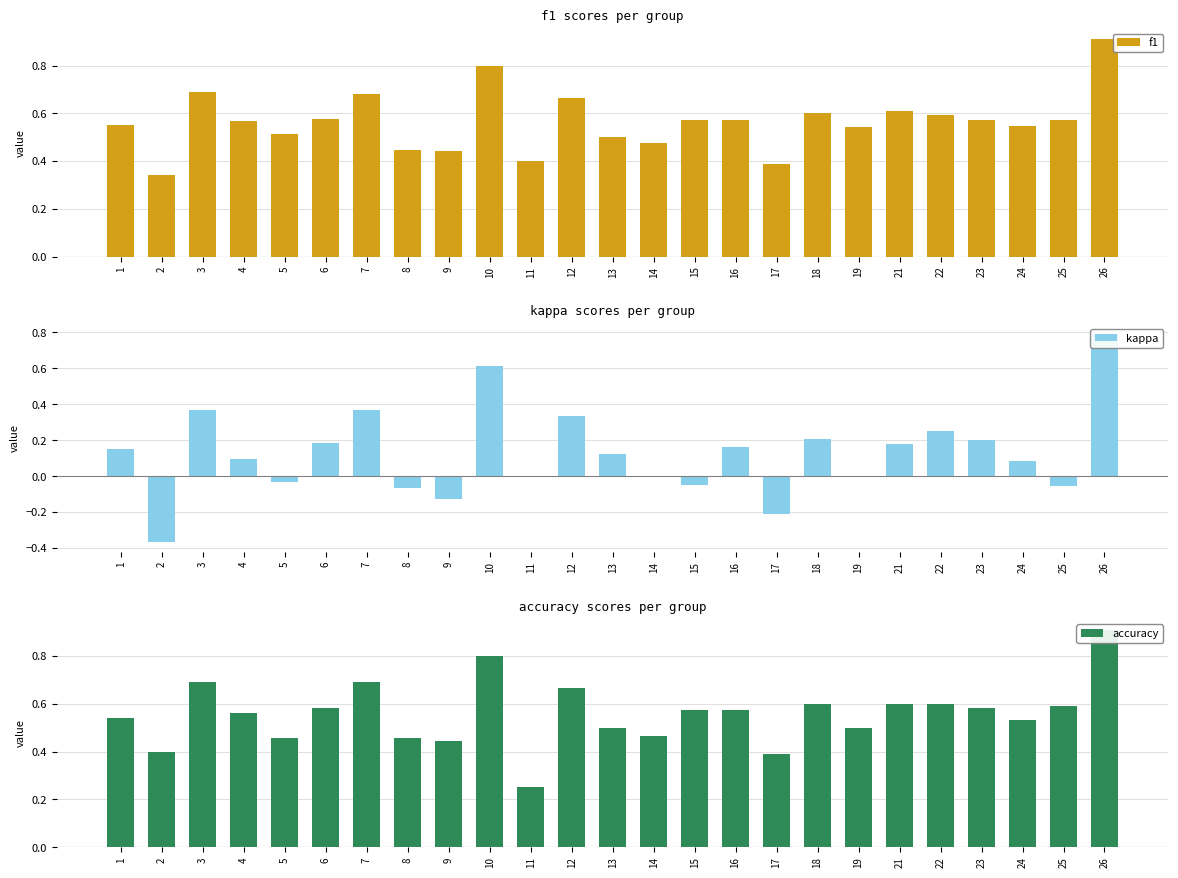

Reading left to right, transcribe all the data shown in this chart.

f1: 1=0.5	2=0.3	3=0.7	4=0.6	5=0.5	6=0.6	7=0.7	8=0.4	9=0.4	10=0.8	11=0.4	12=0.7	13=0.5	14=0.5	15=0.6	16=0.6	17=0.4	18=0.6	19=0.5	21=0.6	22=0.6	23=0.6	24=0.5	25=0.6	26=0.9
kappa: 1=0.2	2=-0.4	3=0.4	4=0.1	5=-0.0	6=0.2	7=0.4	8=-0.1	9=-0.1	10=0.6	11=0.0	12=0.3	13=0.1	14=0.0	15=-0.1	16=0.2	17=-0.2	18=0.2	19=0.0	21=0.2	22=0.2	23=0.2	24=0.1	25=-0.1	26=0.8
accuracy: 1=0.5	2=0.4	3=0.7	4=0.6	5=0.5	6=0.6	7=0.7	8=0.5	9=0.4	10=0.8	11=0.2	12=0.7	13=0.5	14=0.5	15=0.6	16=0.6	17=0.4	18=0.6	19=0.5	21=0.6	22=0.6	23=0.6	24=0.5	25=0.6	26=0.9